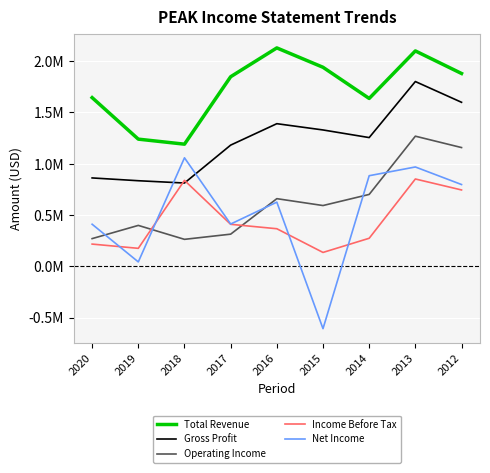

The Gross Profit series shows 2341828 at 2016. True or false?

False